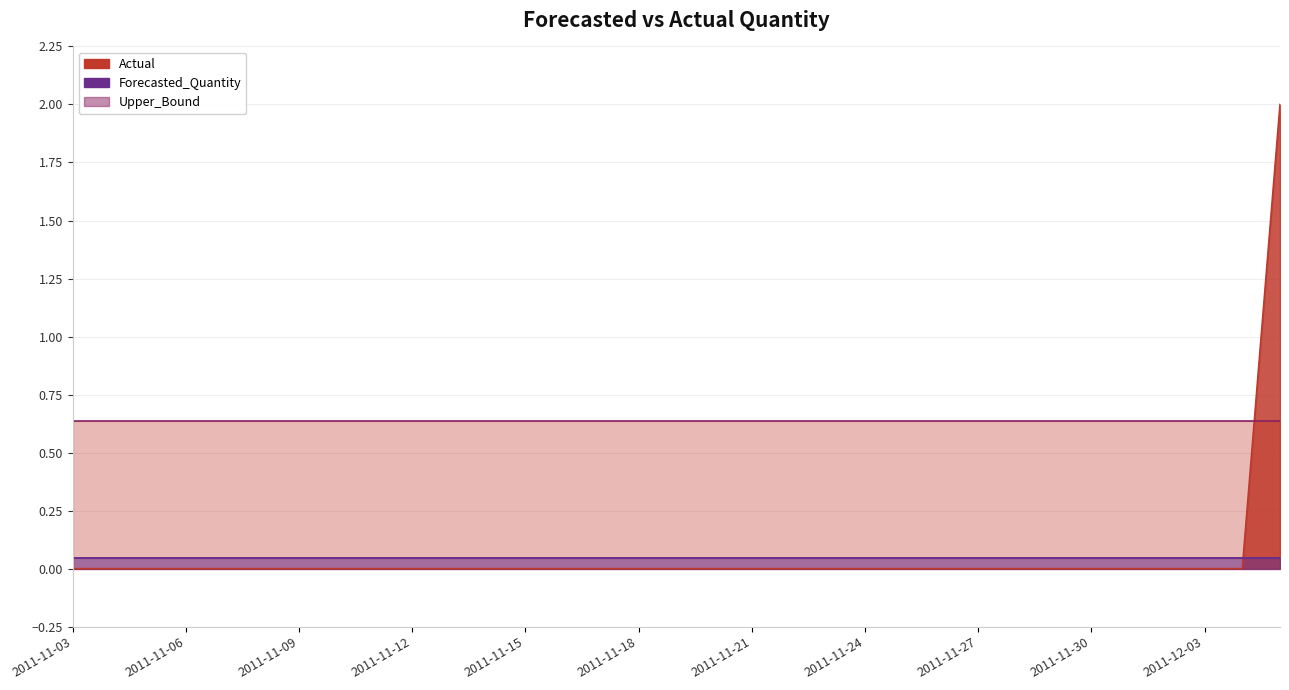

At which category is the sum across all series the highest?

2011-12-05